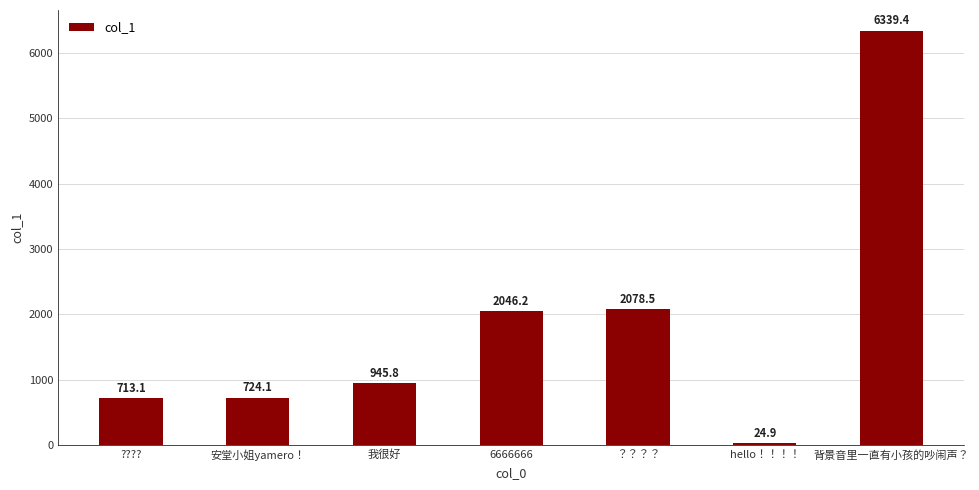

The chart shows a value of 1438.3 at 我很好. True or false?

False